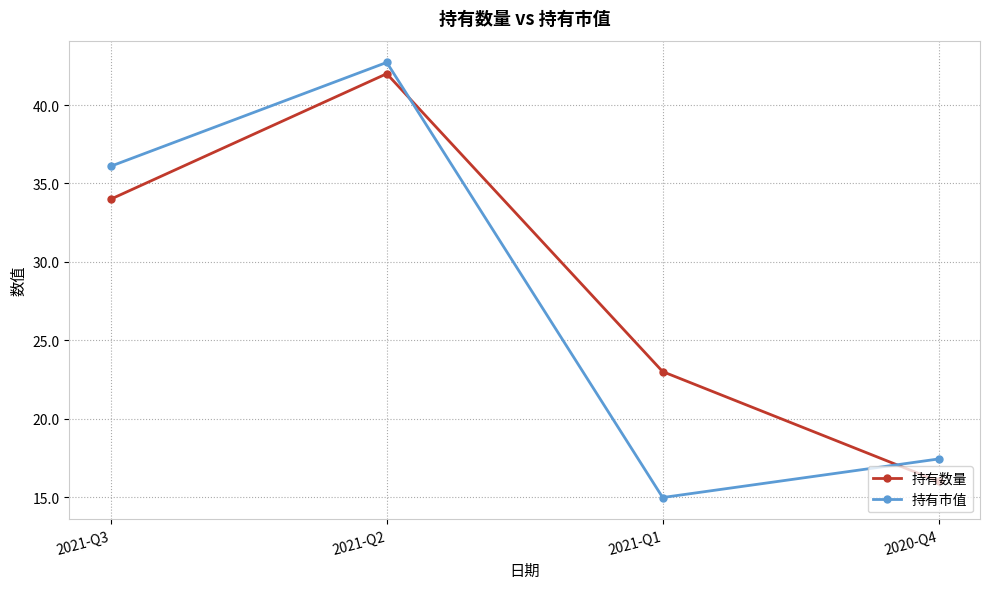

What is the minimum value shown in the chart?

15.0